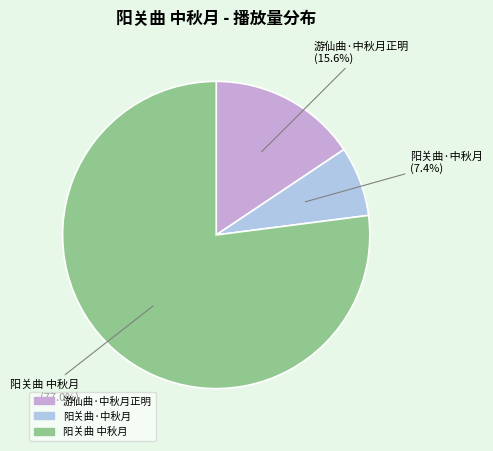

Which category accounts for the majority?

阳关曲 中秋月